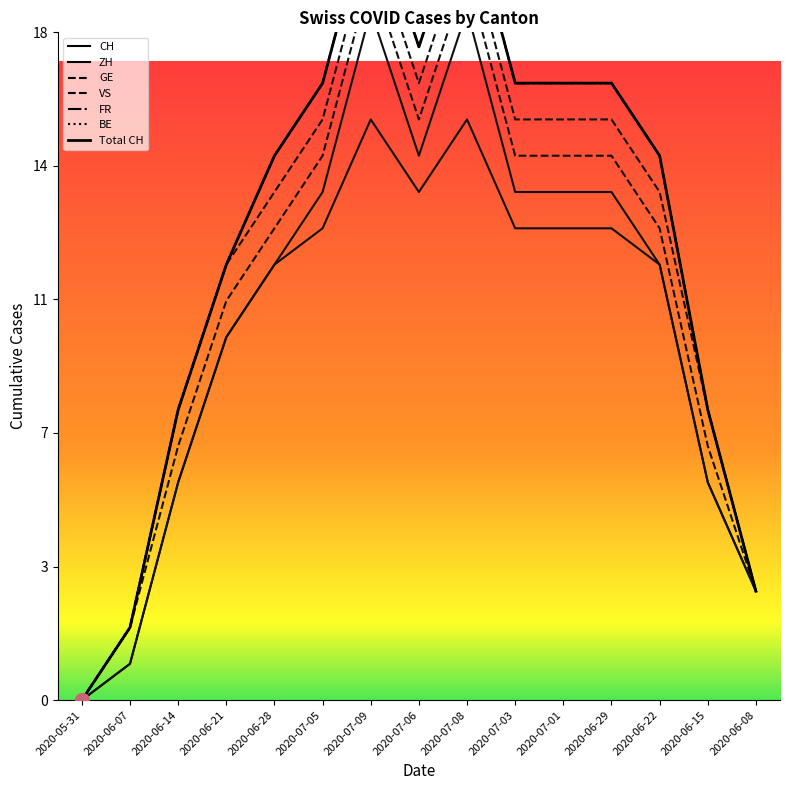

At which label is CH closest to 8?

2020-06-14